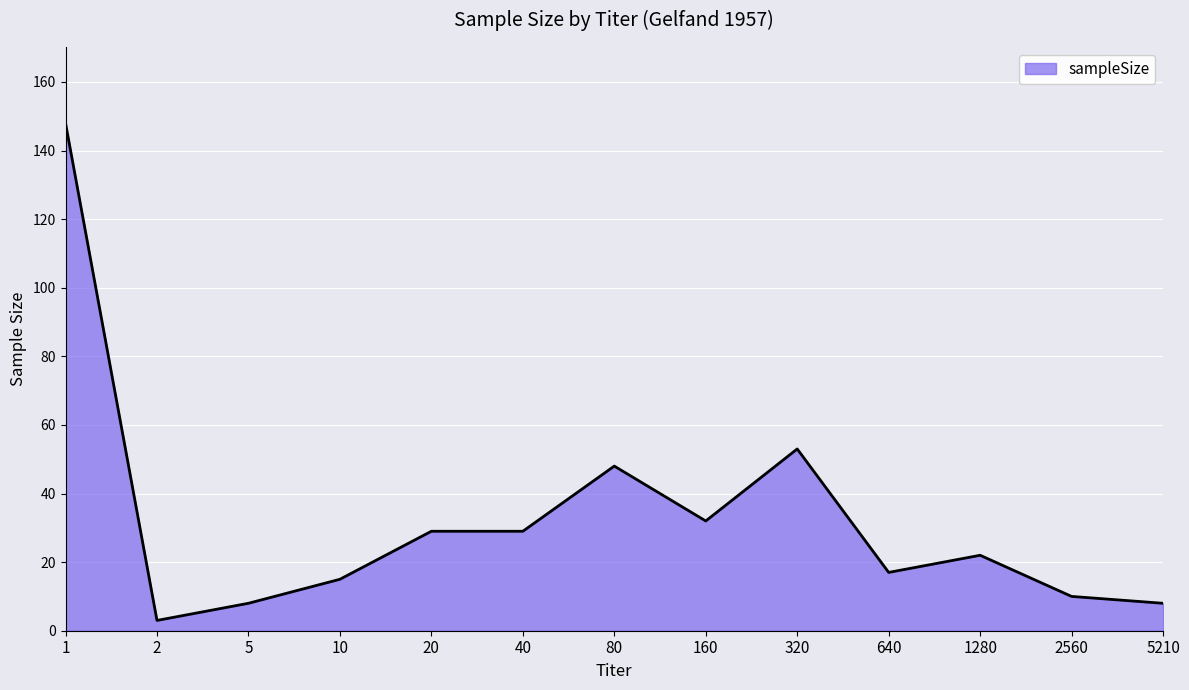

True or false: the data shows 10 at 2560.

True